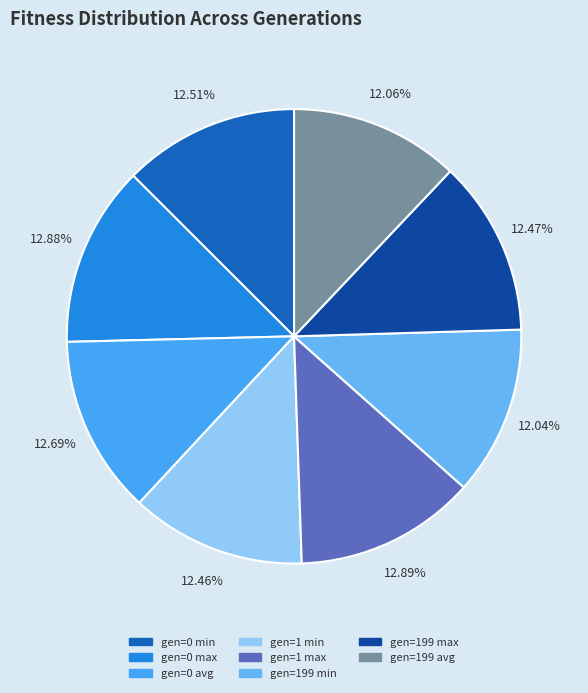

Which slice is the smallest?

gen=199 min